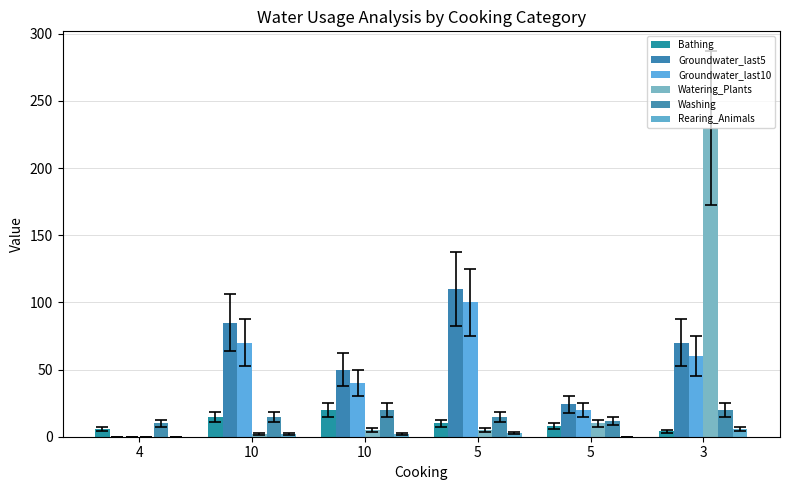

Which series has the largest range (max minus min)?

Watering_Plants